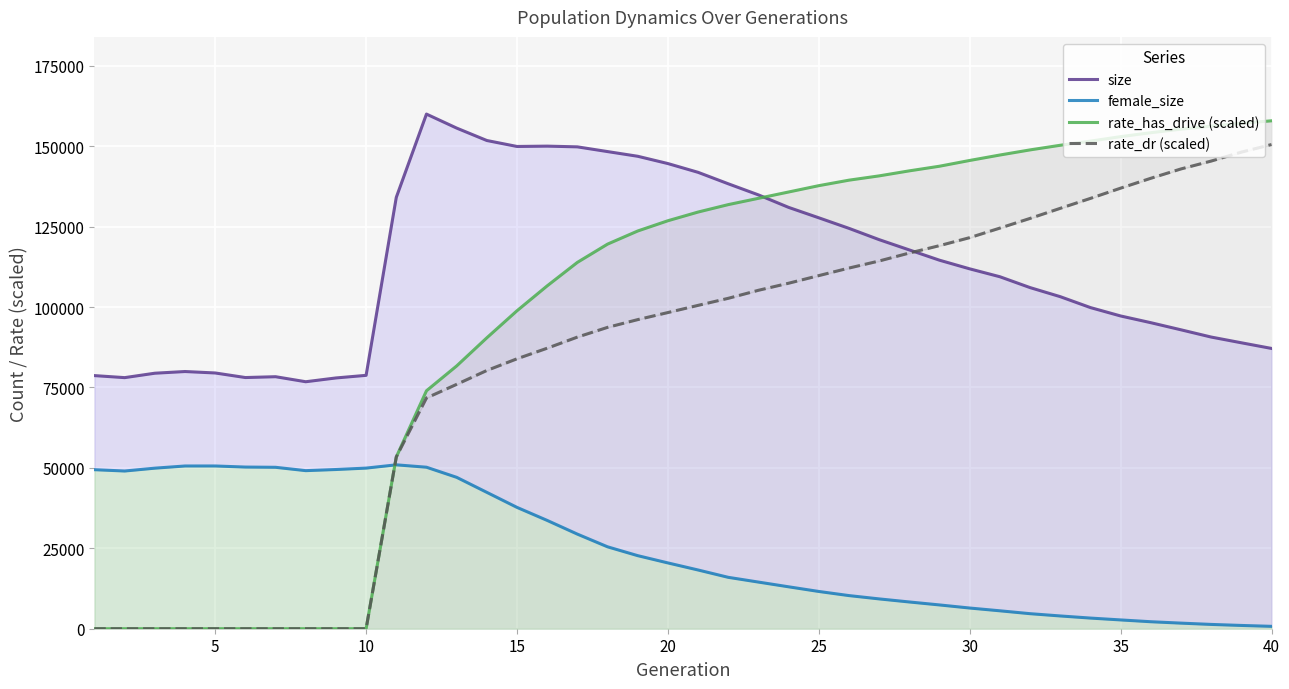

List the series in order of their overall mean, lowest first.

female_size, rate_dr (scaled), rate_has_drive (scaled), size